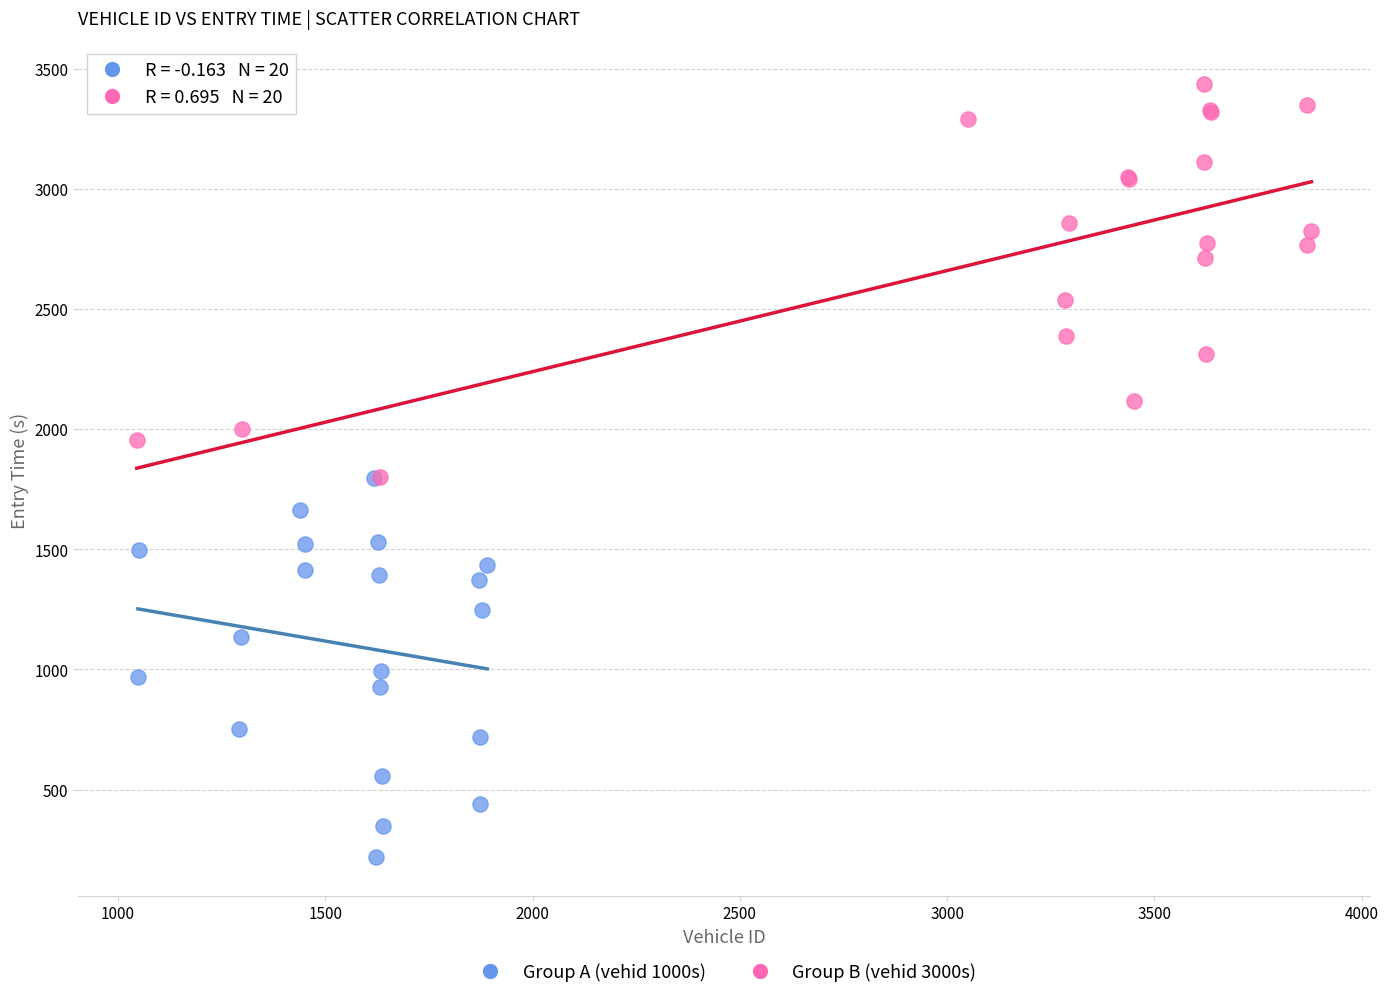

Which series contains the highest Y value?

Group B (vehid 3000s)